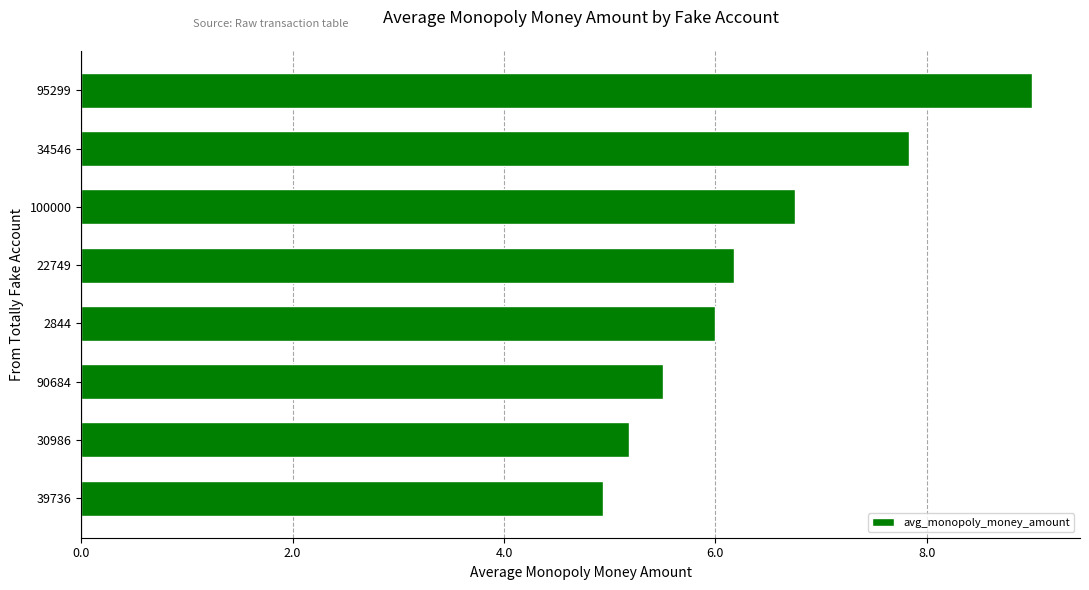

List the labels in order of value, smallest first.

39736, 30986, 90684, 2844, 22749, 100000, 34546, 95299